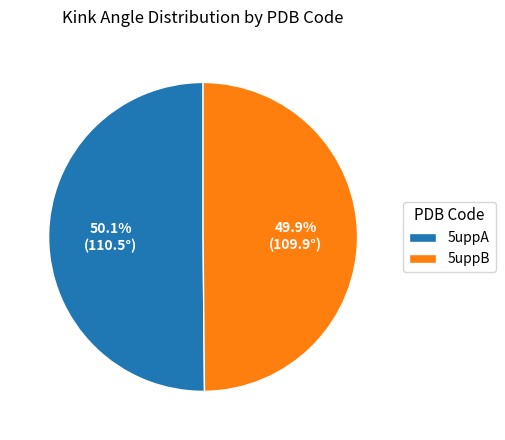

How many slices are in this pie chart?

2